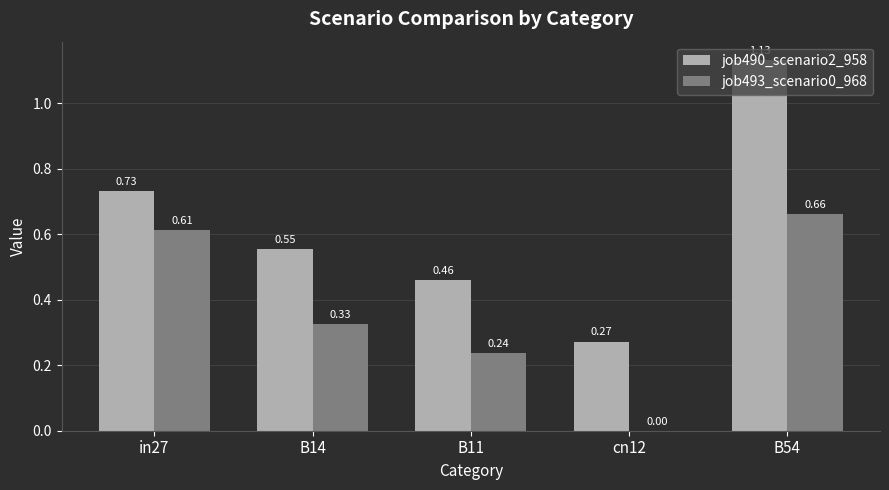

Which label corresponds to the largest value in the chart?

B54